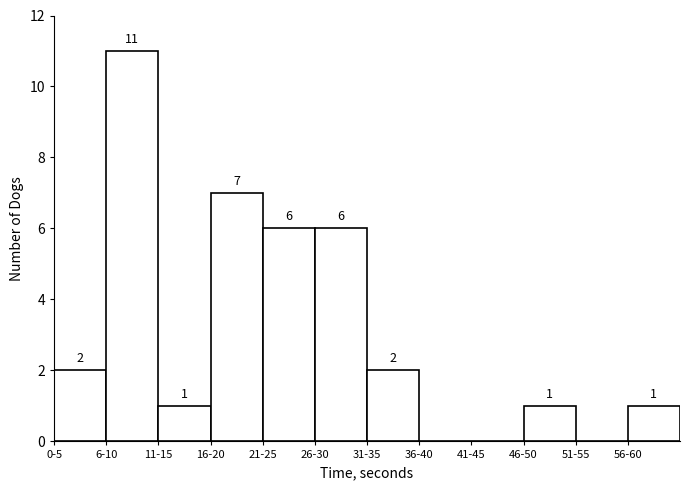

Reading left to right, list all the values displayed in this chart.

0-5=2	6-10=11	11-15=1	16-20=7	21-25=6	26-30=6	31-35=2	36-40=0	41-45=0	46-50=1	51-55=0	56-60=1